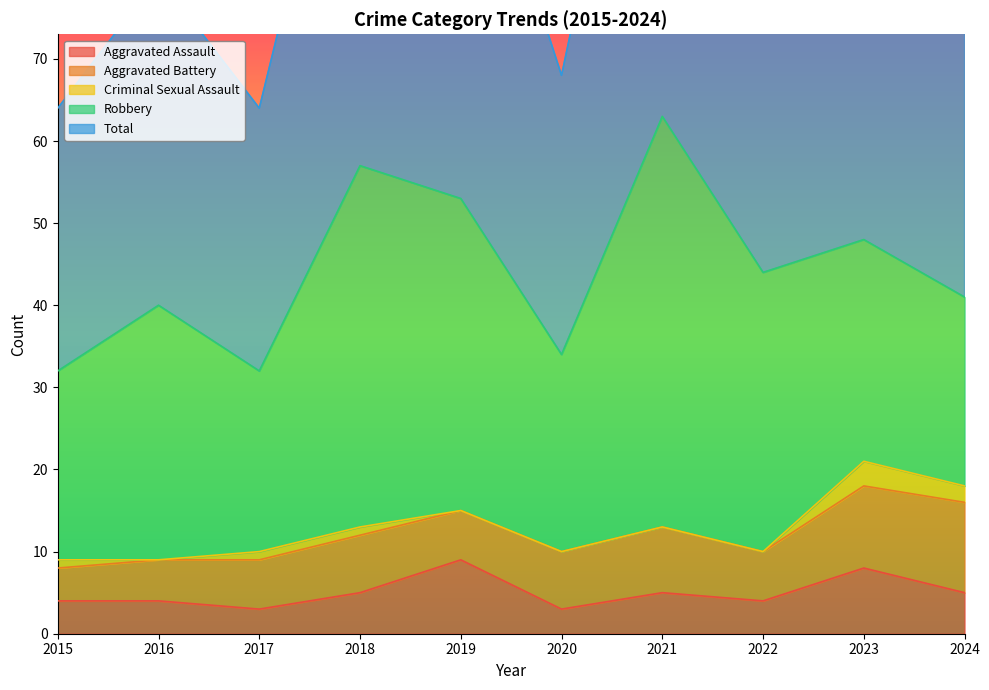

What is the difference between the second highest and minimum values in the Aggravated Assault series?

5